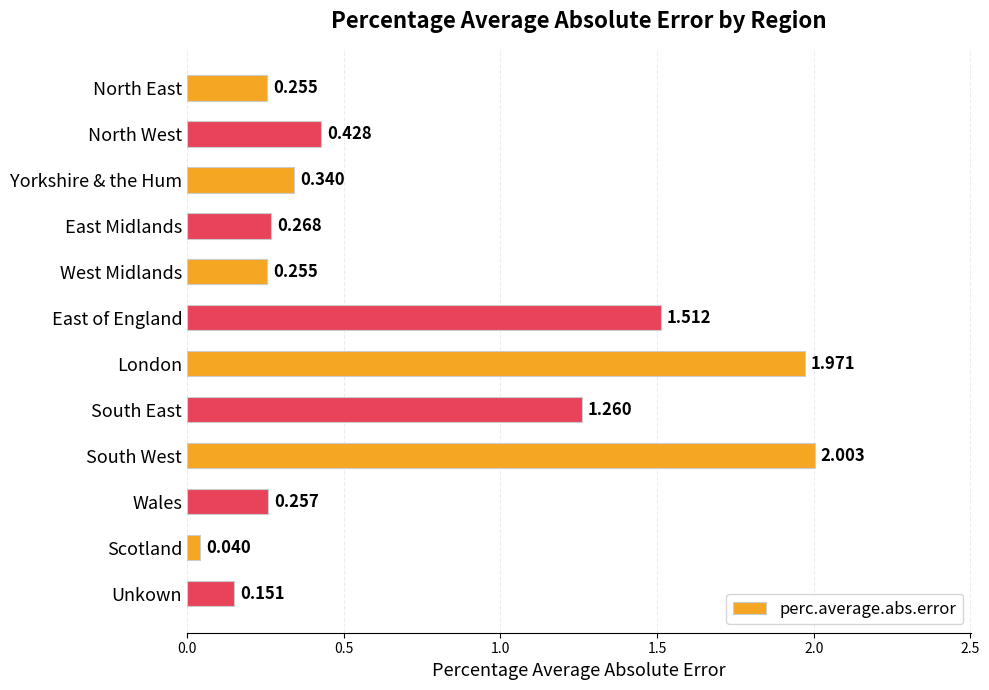

Which label corresponds to the smallest value in the chart?

Scotland